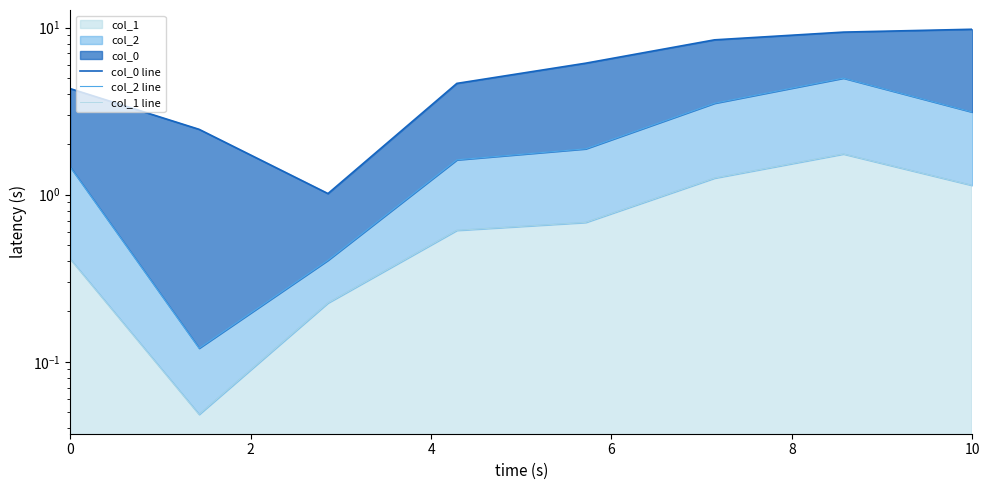

Which series has the widest spread of values?

col_0 line